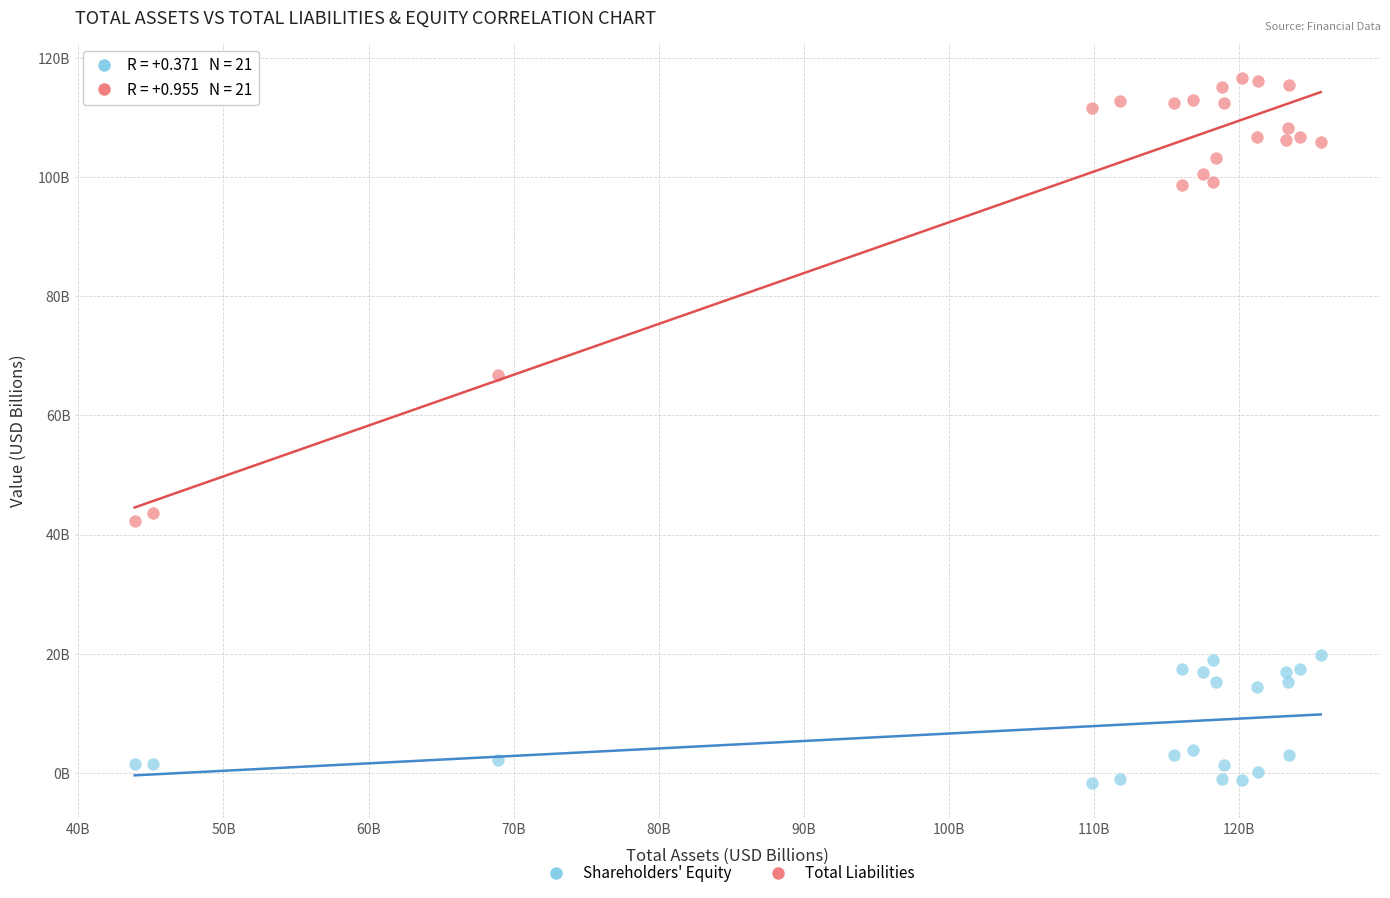

What are all the series names shown in the legend?

Shareholders' Equity, Total Liabilities